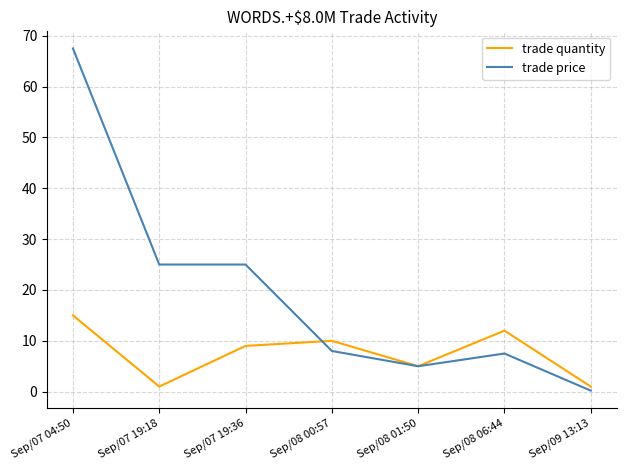

Which category has the lowest value in the trade price series?

Sep/09 13:13